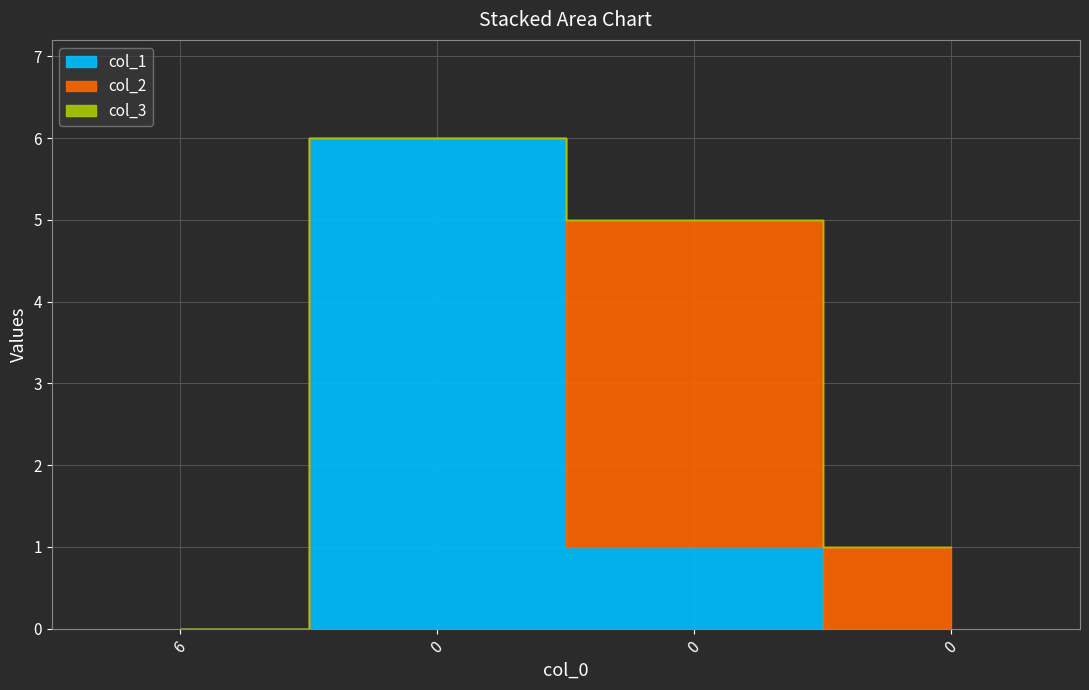

How many values in the col_2 series exceed 1?

1